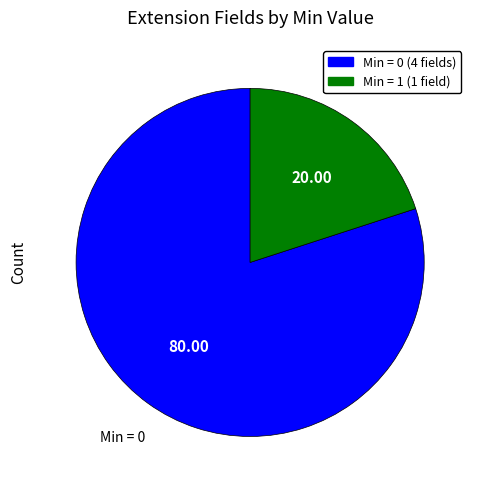

Is there a majority slice in this chart?

Yes